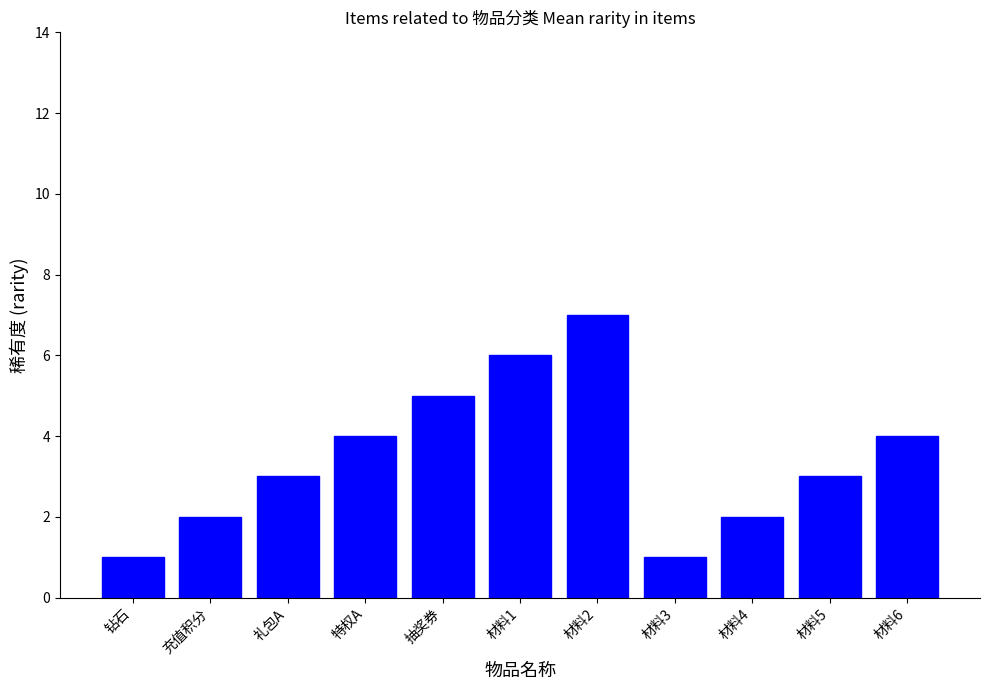

The value at 材料6 is 5. True or false?

False